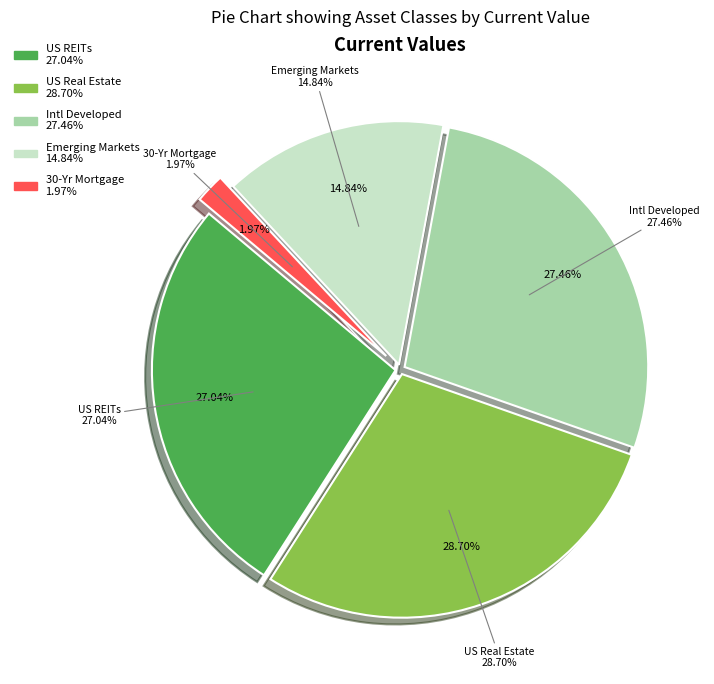

Which category has the biggest portion of the pie?

US Real Estate